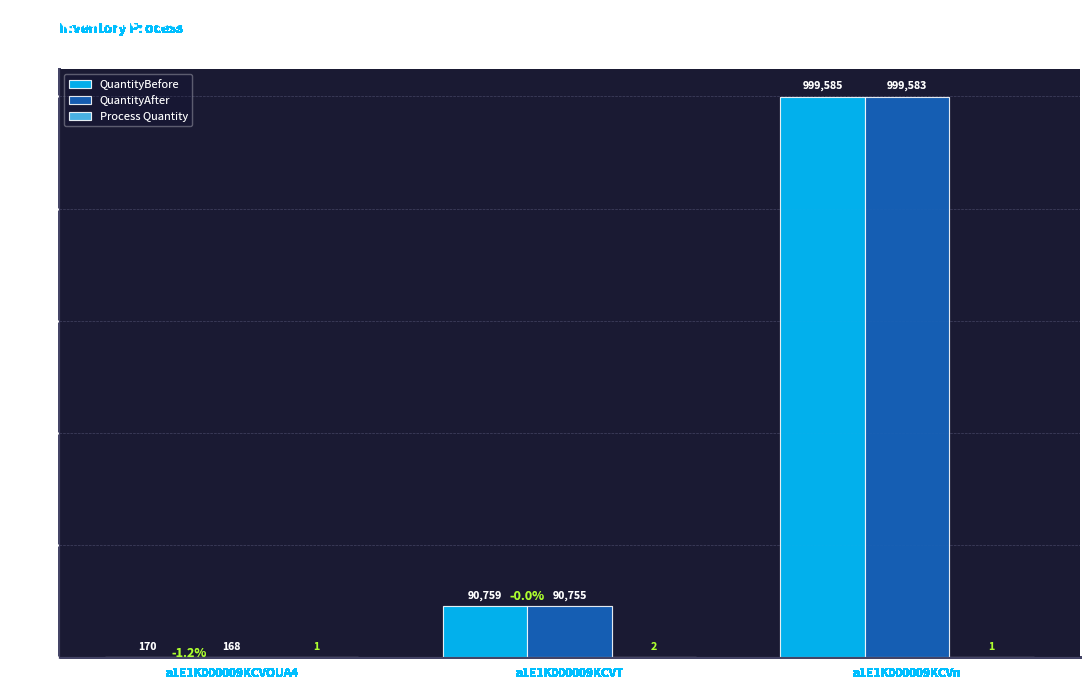

What is the total value across all series at a1E1K000009KCVn?

1999169